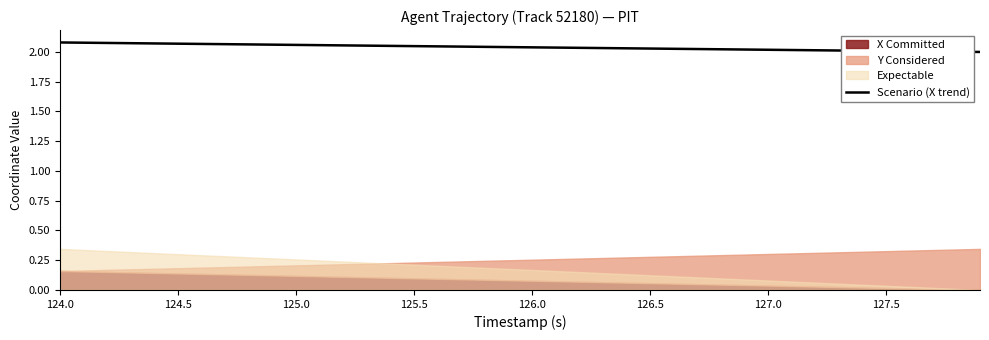

Reading right to left, extract all data points from this chart.

2.0	2.0	2.0	2.0	2.0	2.0	2.0	2.0	2.0	2.0	2.0	2.0	2.0	2.0	2.0	2.0	2.0	2.0	2.0	2.0	2.0	2.0	2.0	2.0	2.0	2.1	2.1	2.1	2.1	2.1	2.1	2.1	2.1	2.1	2.1	2.1	2.1	2.1	2.1	2.1